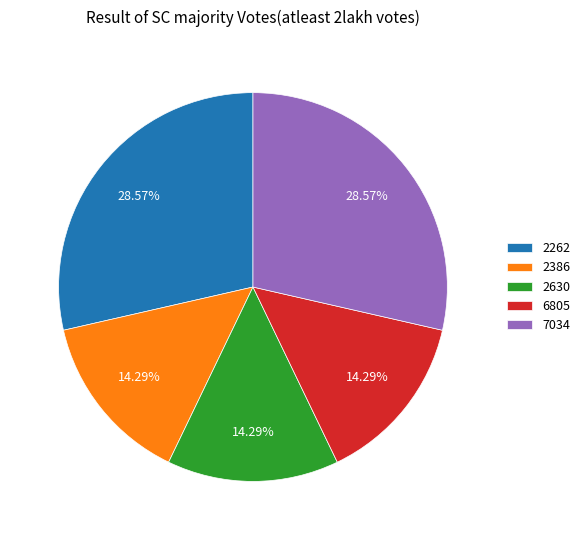

What is the ratio of the value at 2630 to the value at 6805?

1.0